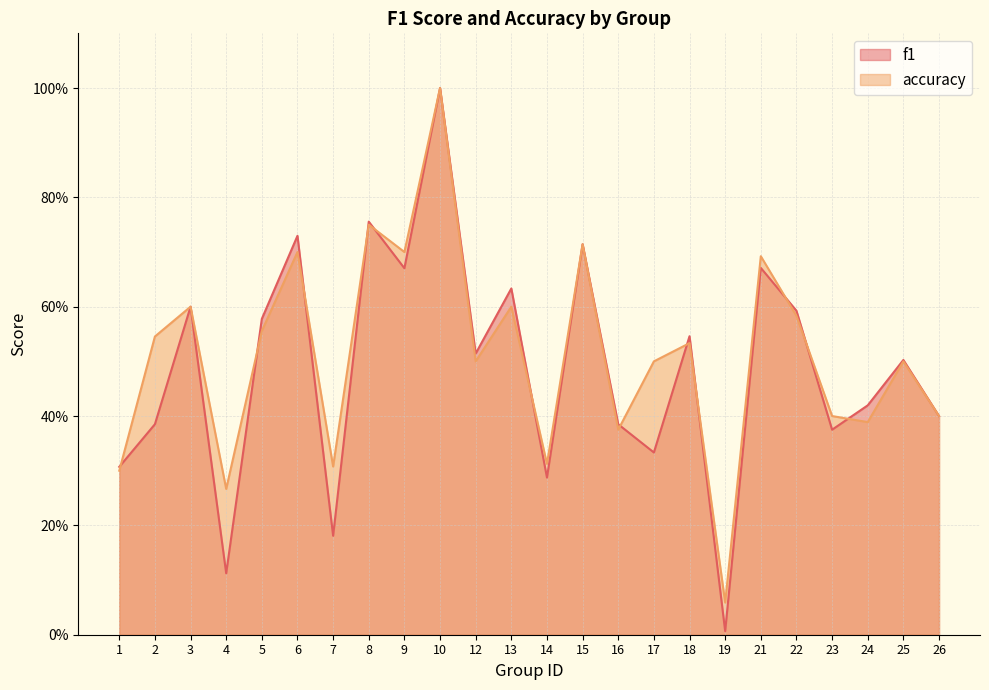

True or false: accuracy has more than 1 interior local peaks.

True